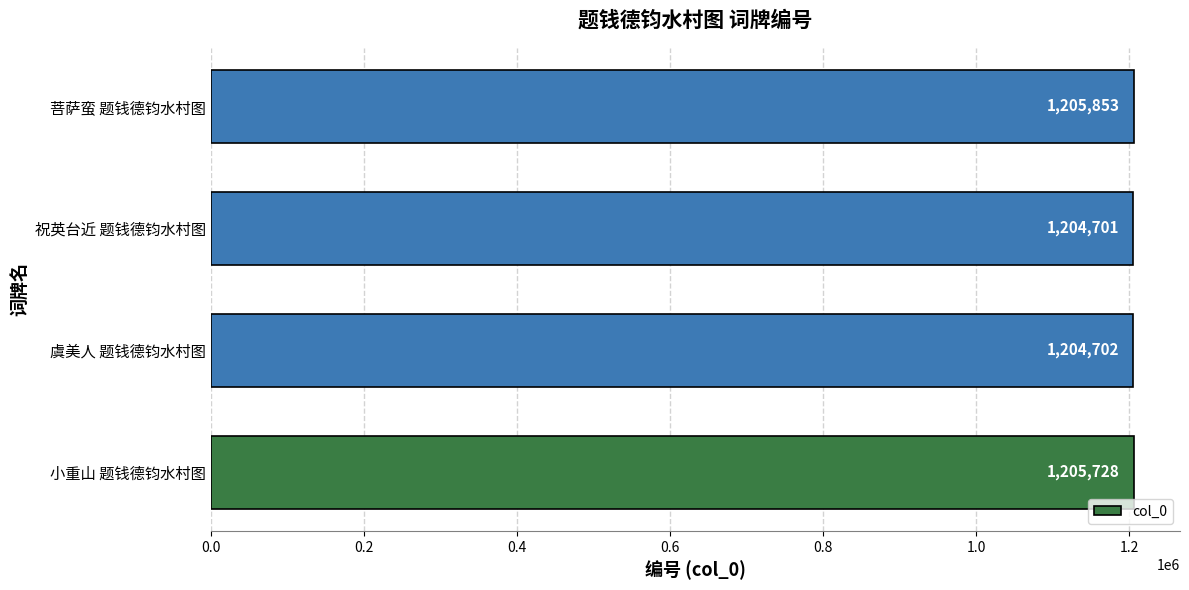

Does the chart contain any negative values?

No